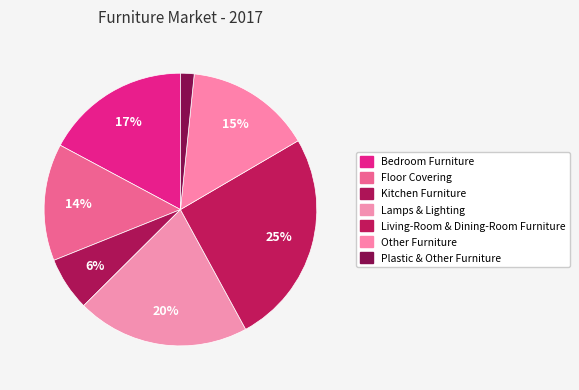

To the nearest percent, what portion does Floor Covering represent?

14%